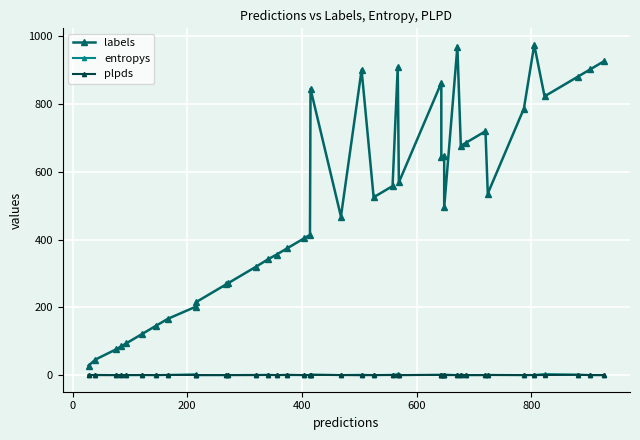

True or false: labels has a value of 340.8 at 34.

False